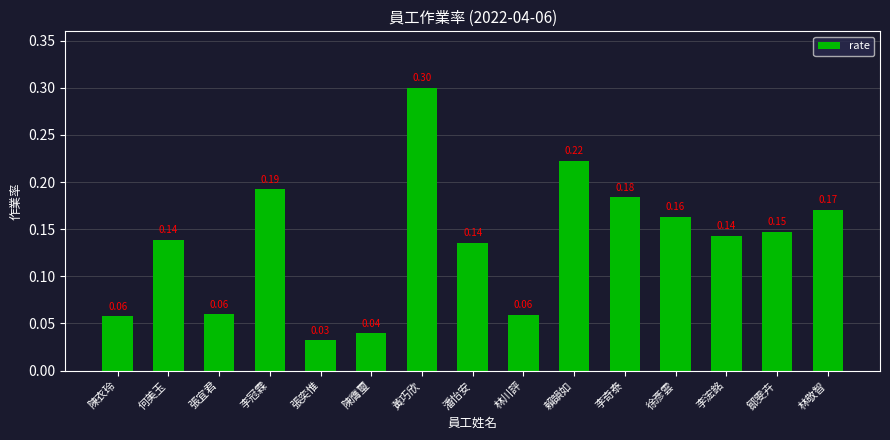

Which label corresponds to the smallest value in the chart?

張奕惟